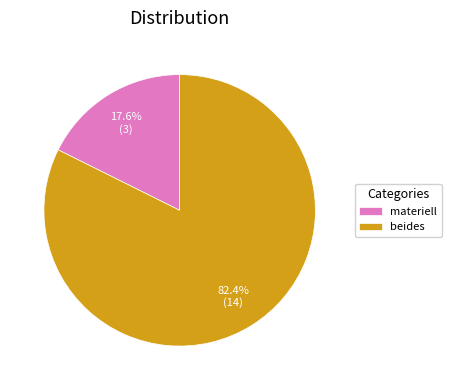

Approximately how many times larger is the value at beides compared to materiell?

4.7